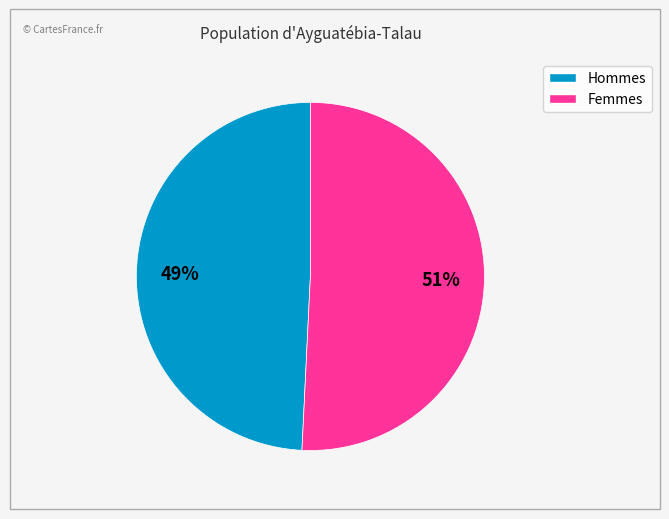

Is there a majority slice in this chart?

Yes